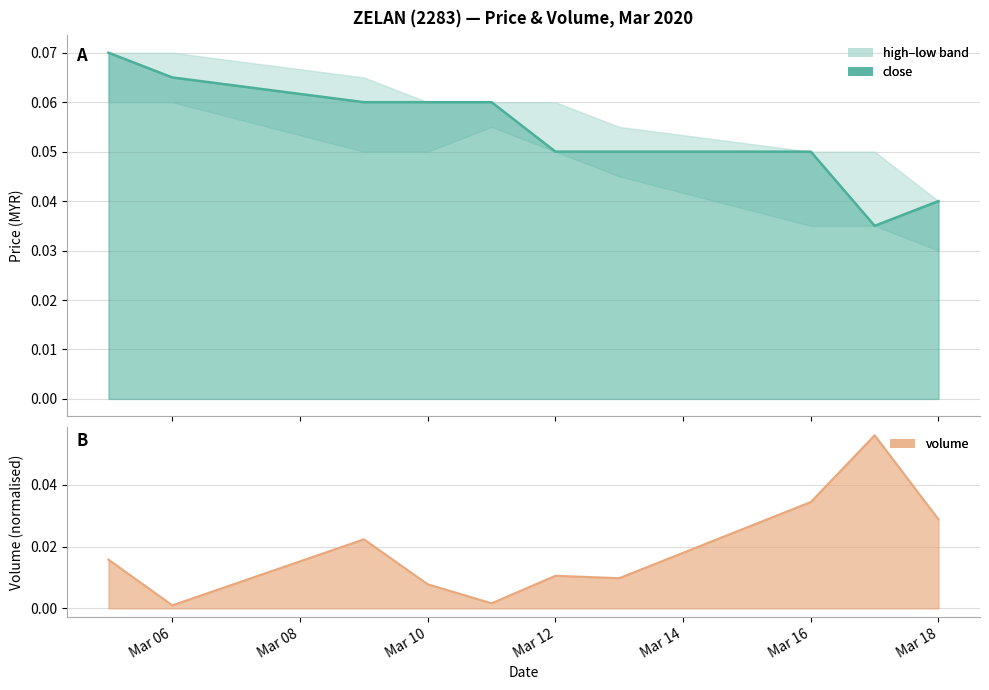

Reading left to right, list all the values displayed in this chart.

close: 0.1	0.1	0.1	0.1	0.1	0.1	0.1	0.1	0.0	0.0
high: 0.1	0.1	0.1	0.1	0.1	0.1	0.1	0.1	0.1	0.0
low: 0.1	0.1	0.1	0.1	0.1	0.1	0.0	0.0	0.0	0.0